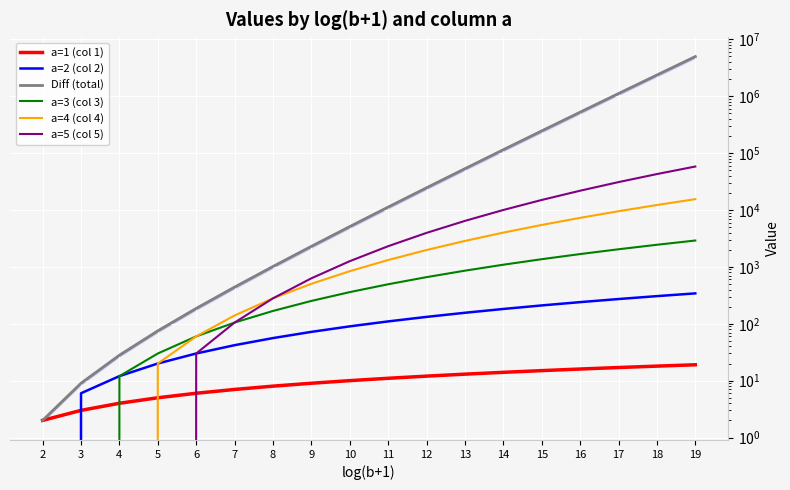

At 4, list the series in order from largest to smallest.

Diff (total), a=2 (col 2), a=3 (col 3), a=1 (col 1), a=4 (col 4), a=5 (col 5)